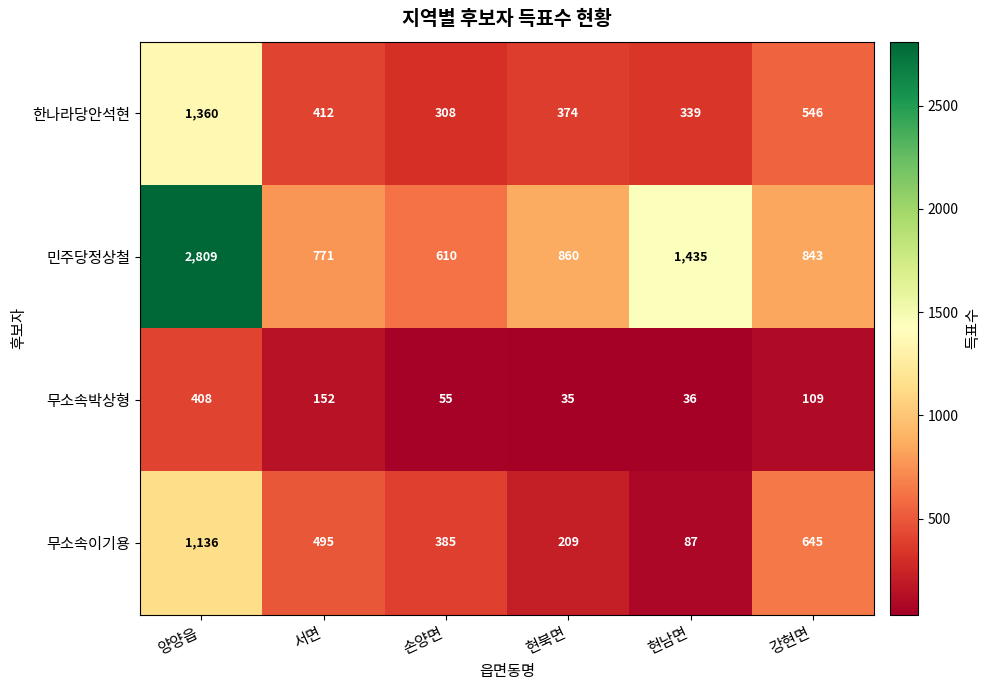

What is the average value of the 무소속이기용 series?

493